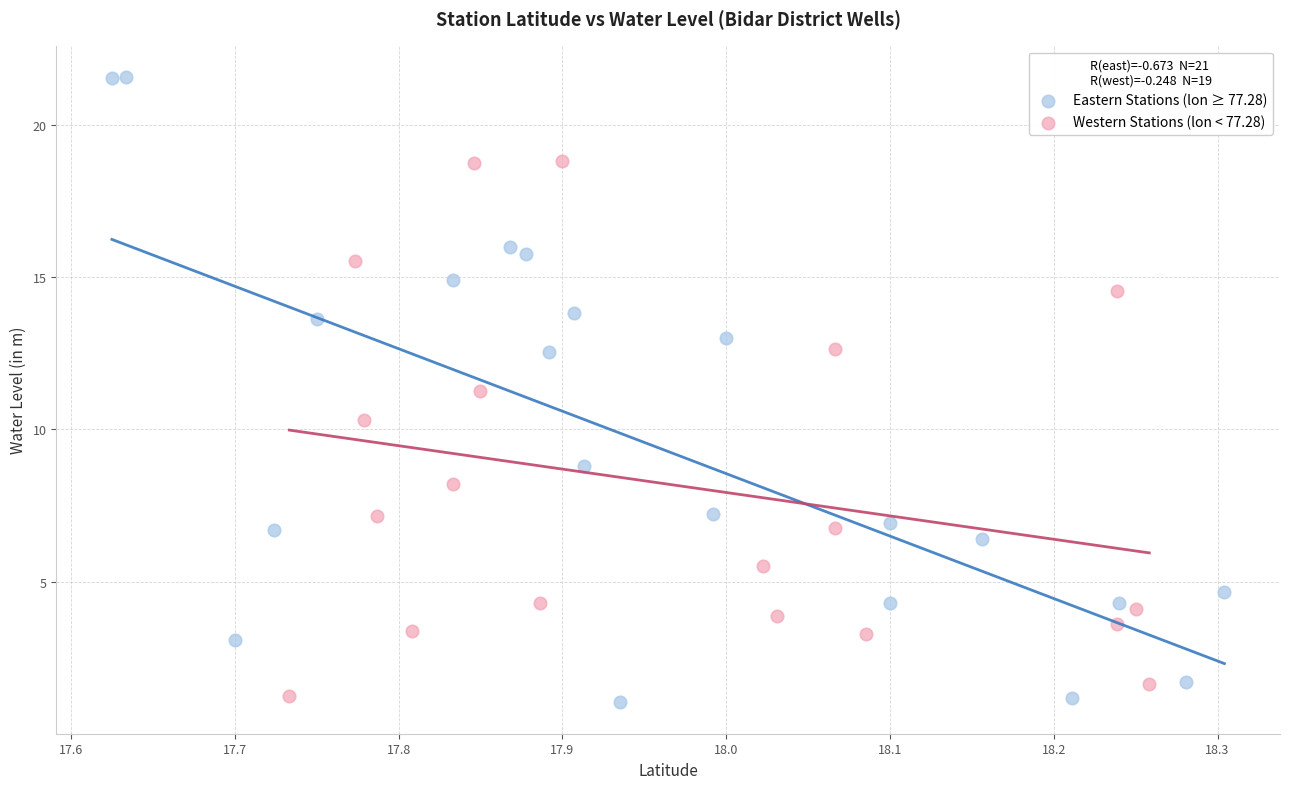

Which series contains the lowest Y value?

Eastern Stations (lon ≥ 77.28)